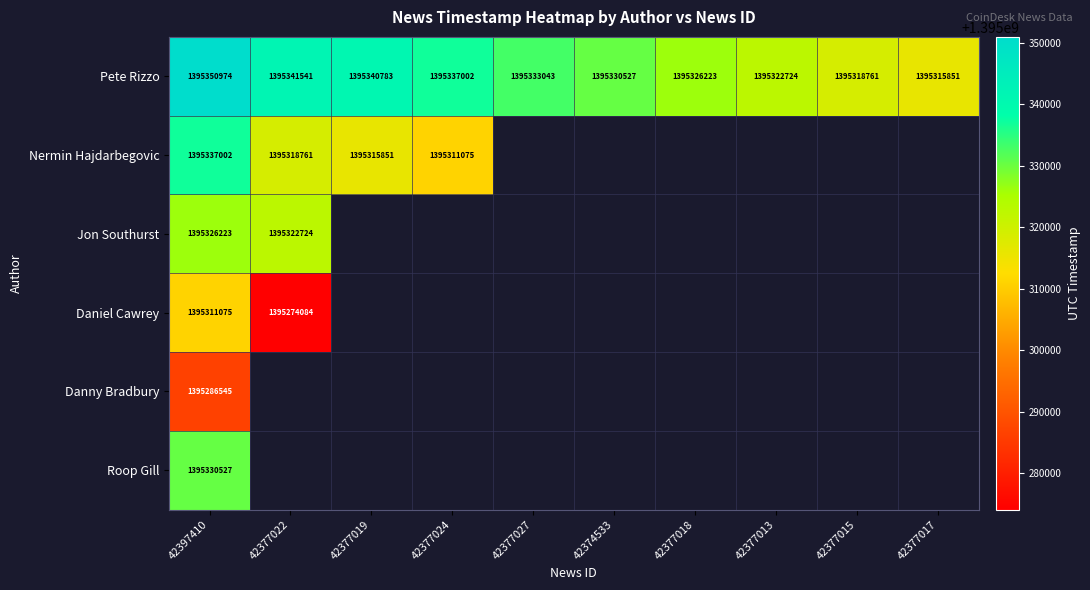

The value of Pete Rizzo at 42377015 is 936142222. True or false?

False